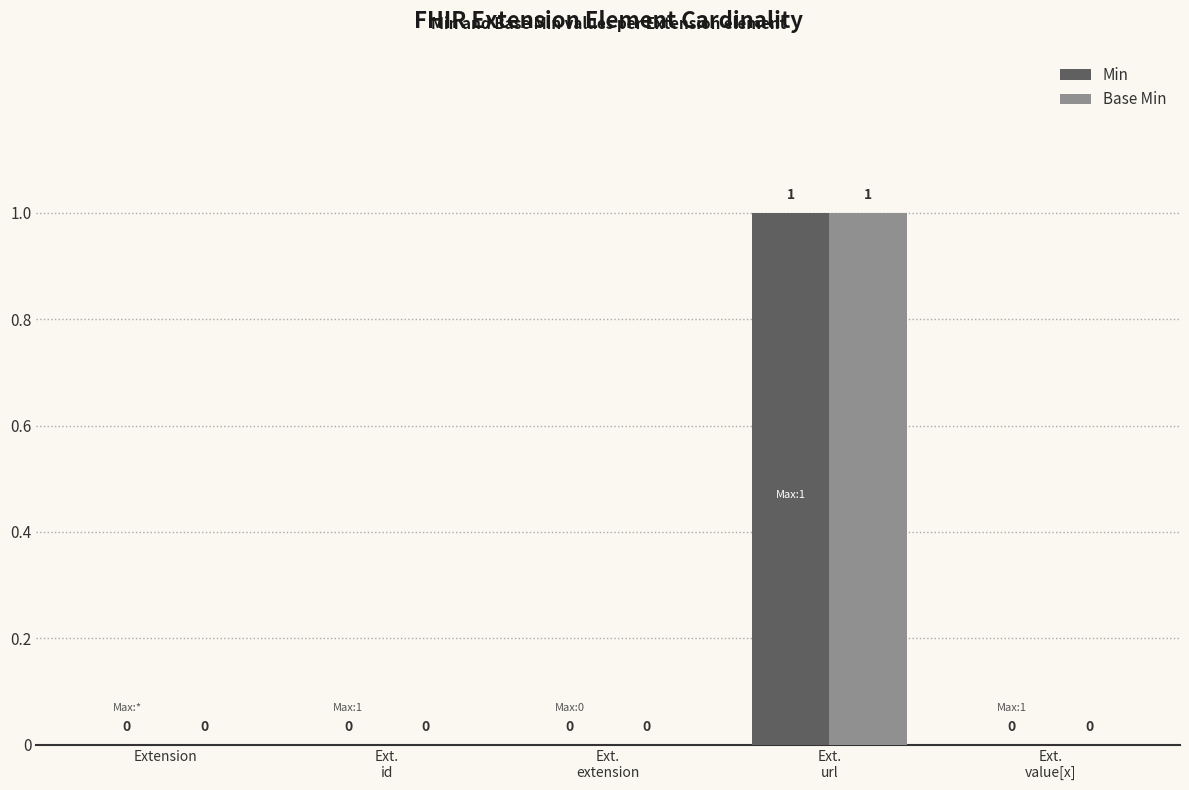

True or false: Base Min has a value of -1 at Extension.

False